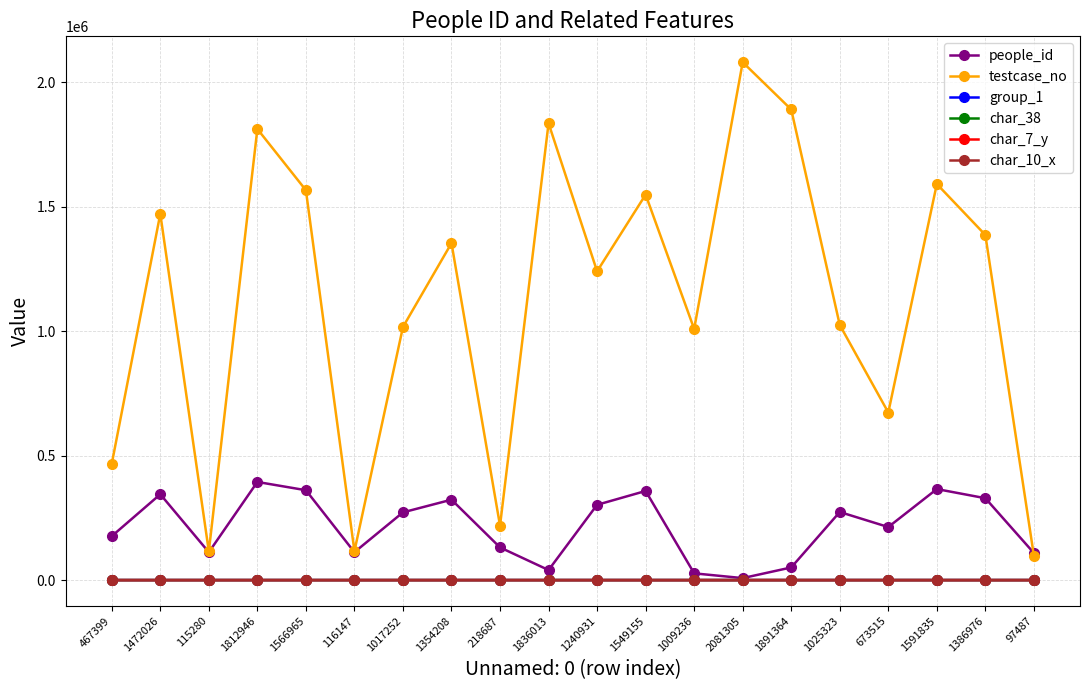

Where is the first local maximum for people_id?

1472026